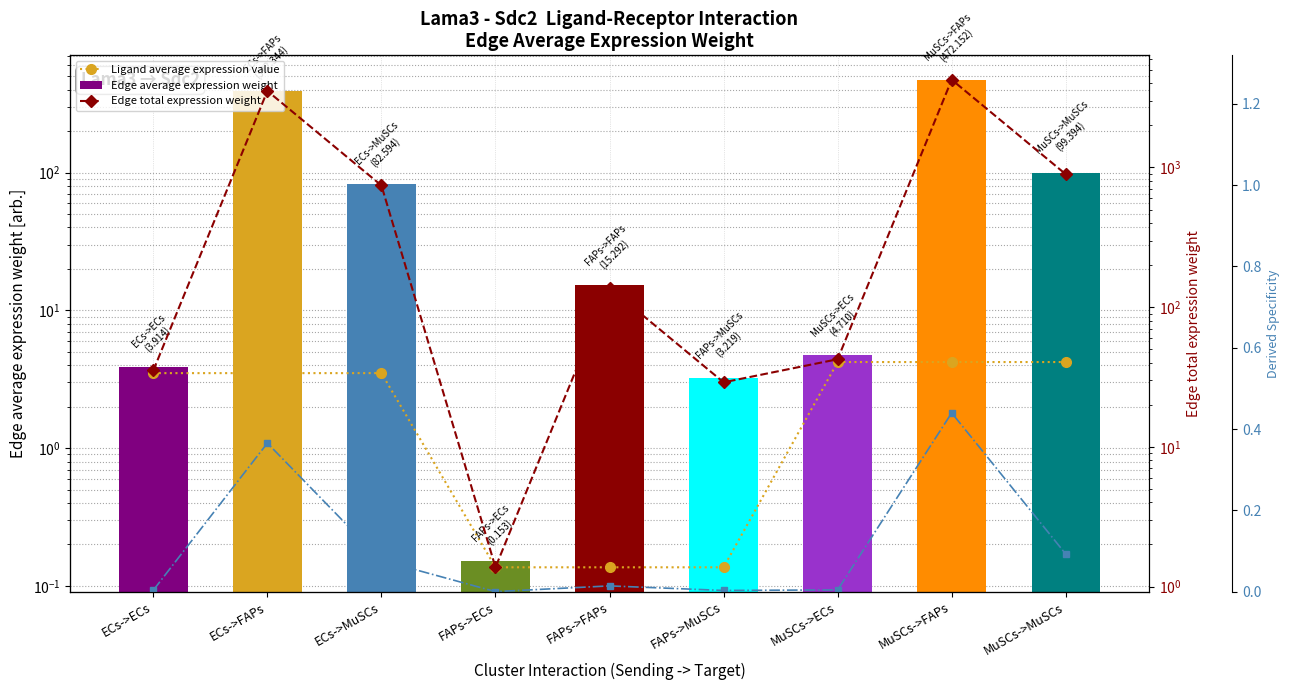

Which has a higher value, FAPs->MuSCs or FAPs->FAPs?

FAPs->MuSCs